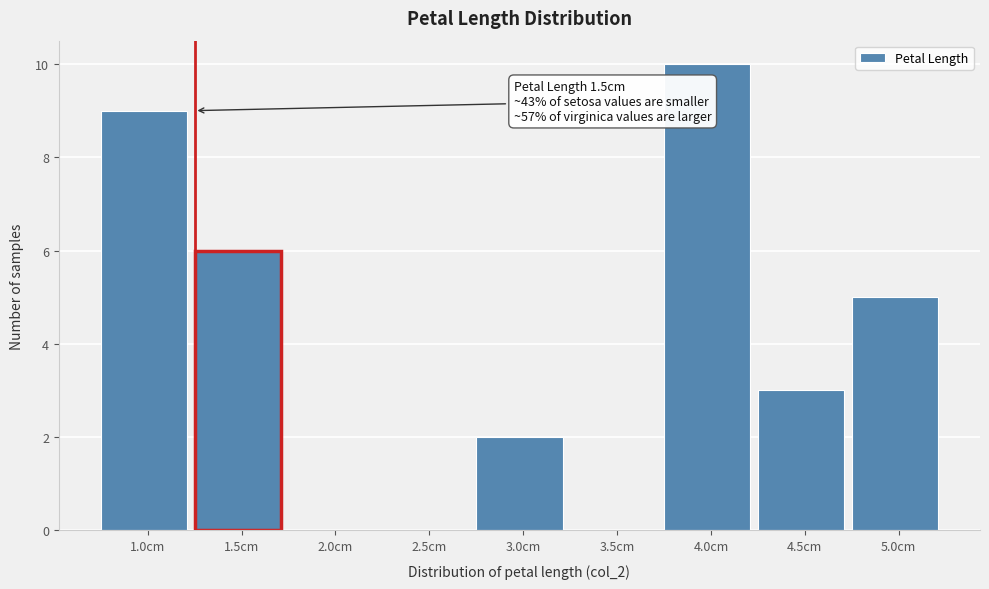

Reading right to left, what are all the values shown in this chart?

5.0cm=5	4.5cm=3	4.0cm=10	3.5cm=0	3.0cm=2	2.5cm=0	2.0cm=0	1.5cm=6	1.0cm=9